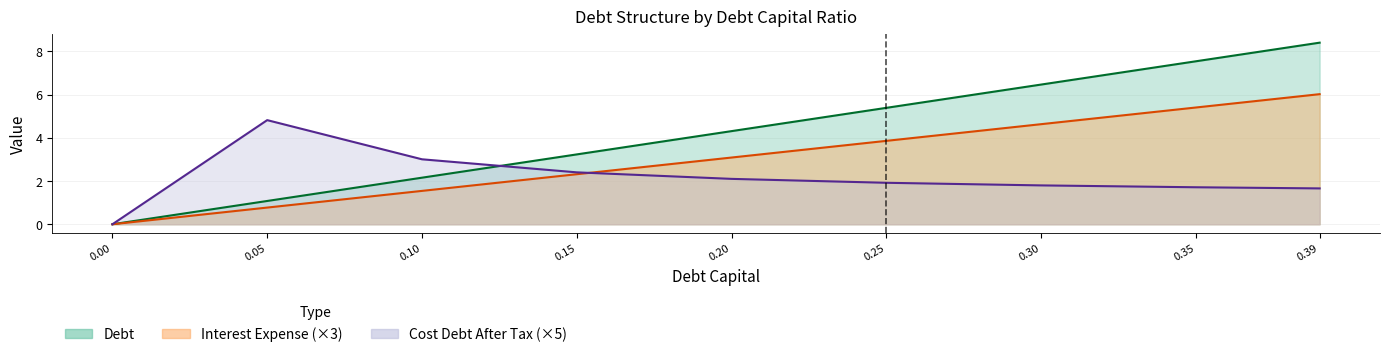

List the series in order of their overall mean, highest first.

debt_capital, debt, cost_debt_after_tax